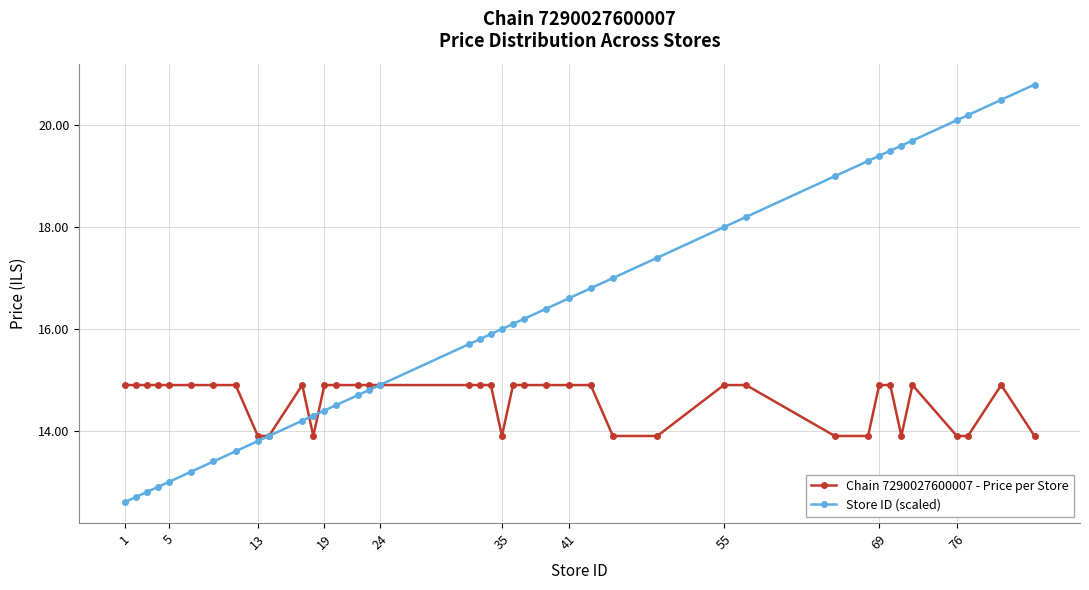

True or false: Store ID (scaled) has more than 1 interior local peaks.

False